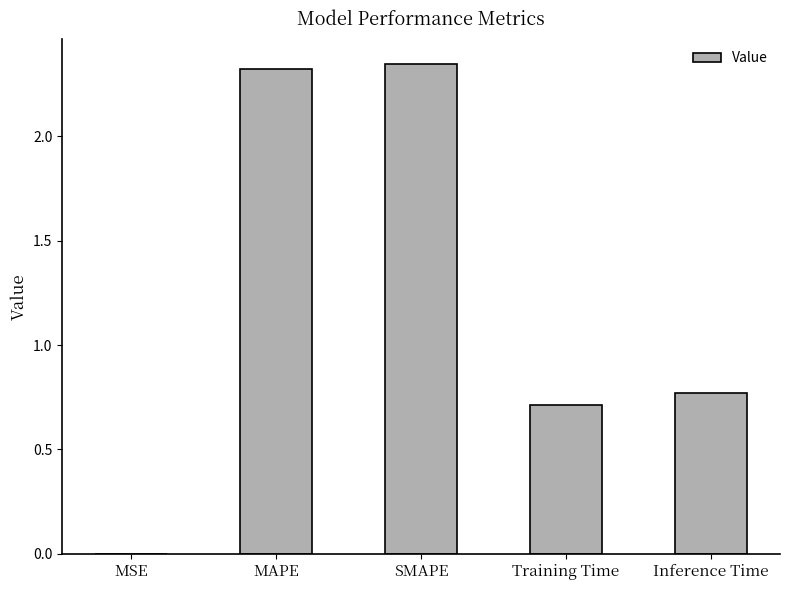

The value at SMAPE is 2.3. True or false?

True